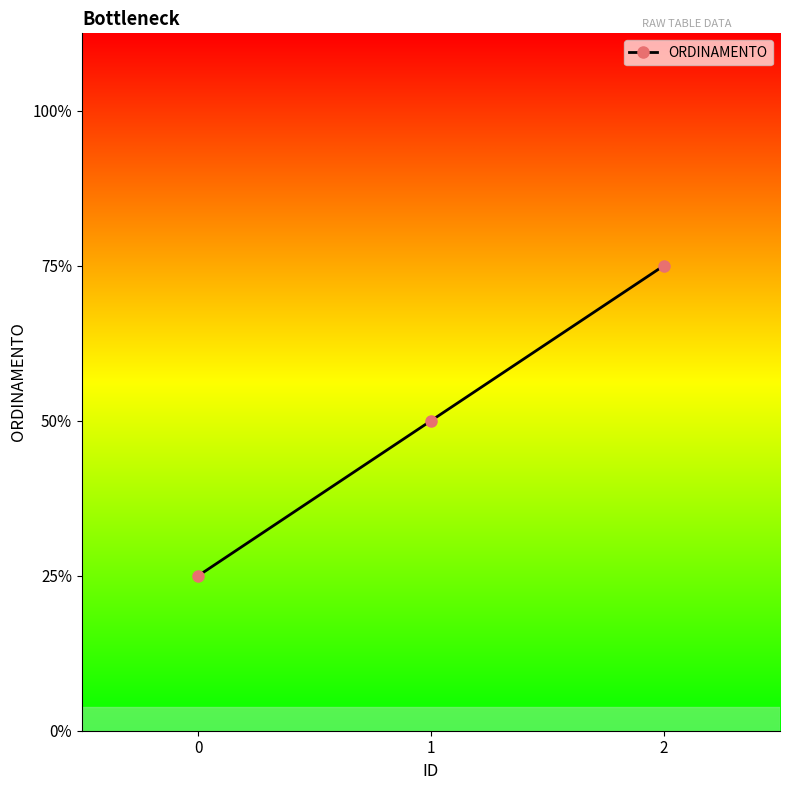

List the labels in order of value, smallest first.

0, 1, 2